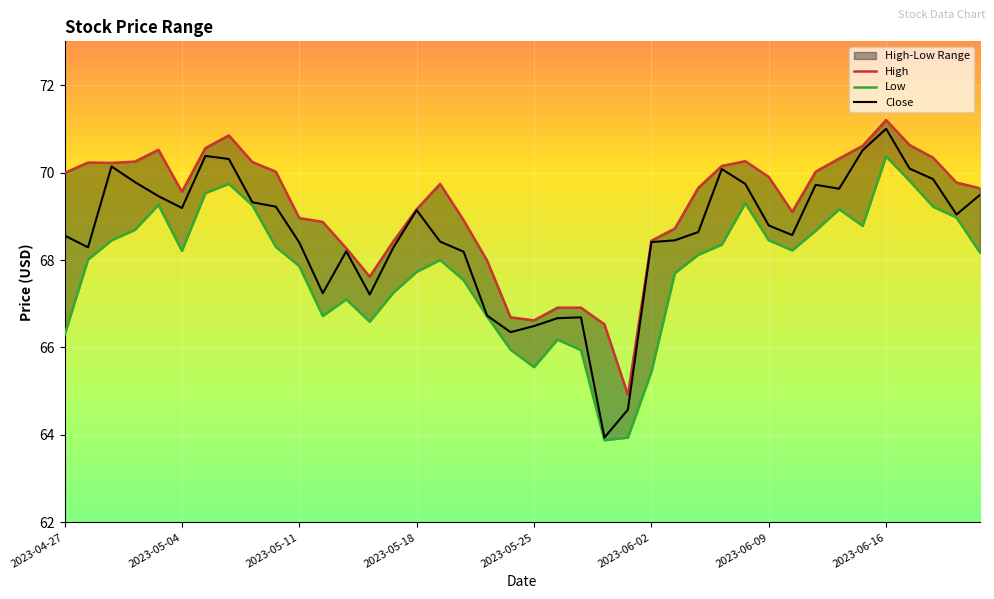

The Close series shows 69.0 at 38. True or false?

True